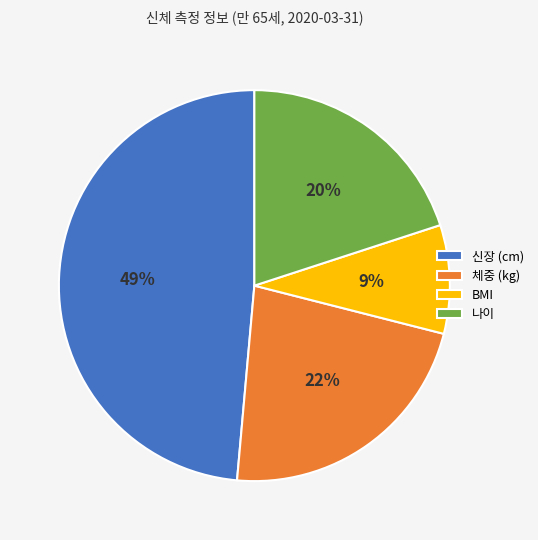

Rank the categories by value from highest to lowest.

신장 (cm), 체중 (kg), 나이, BMI